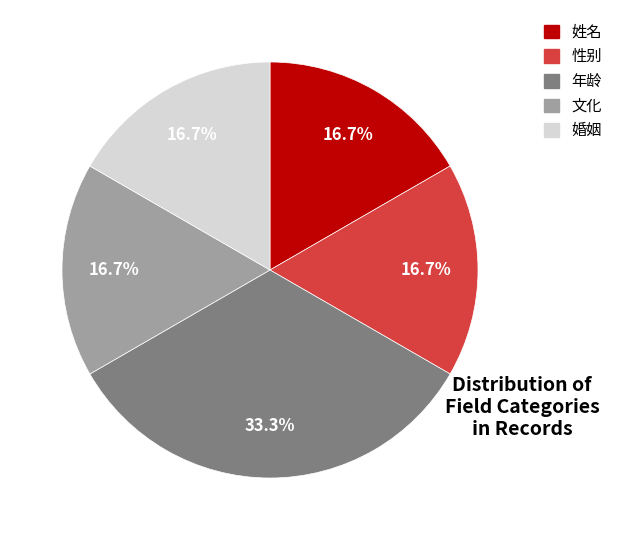

Is there any slice that represents more than half of the pie?

No